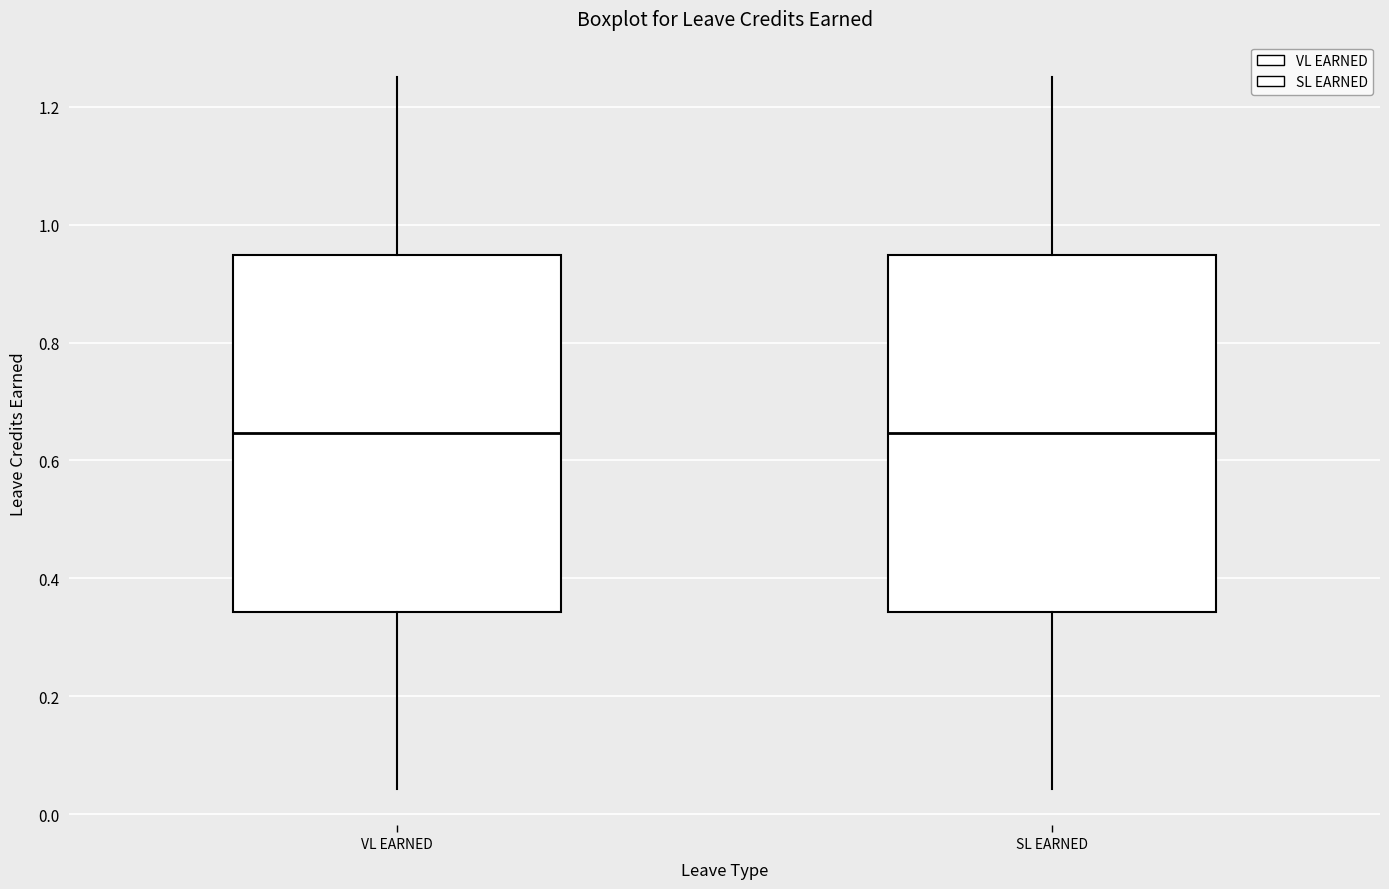

Reading left to right, read every box against the y-axis: the position of its median line, the range the box covers, and the ends of its whiskers. The values are not printed on the chart, so give them approximately, as read against the axis.

VL EARNED: median 0.64, box 0.34 to 0.94, whiskers 0.04 to 1.26
SL EARNED: median 0.64, box 0.34 to 0.94, whiskers 0.04 to 1.26